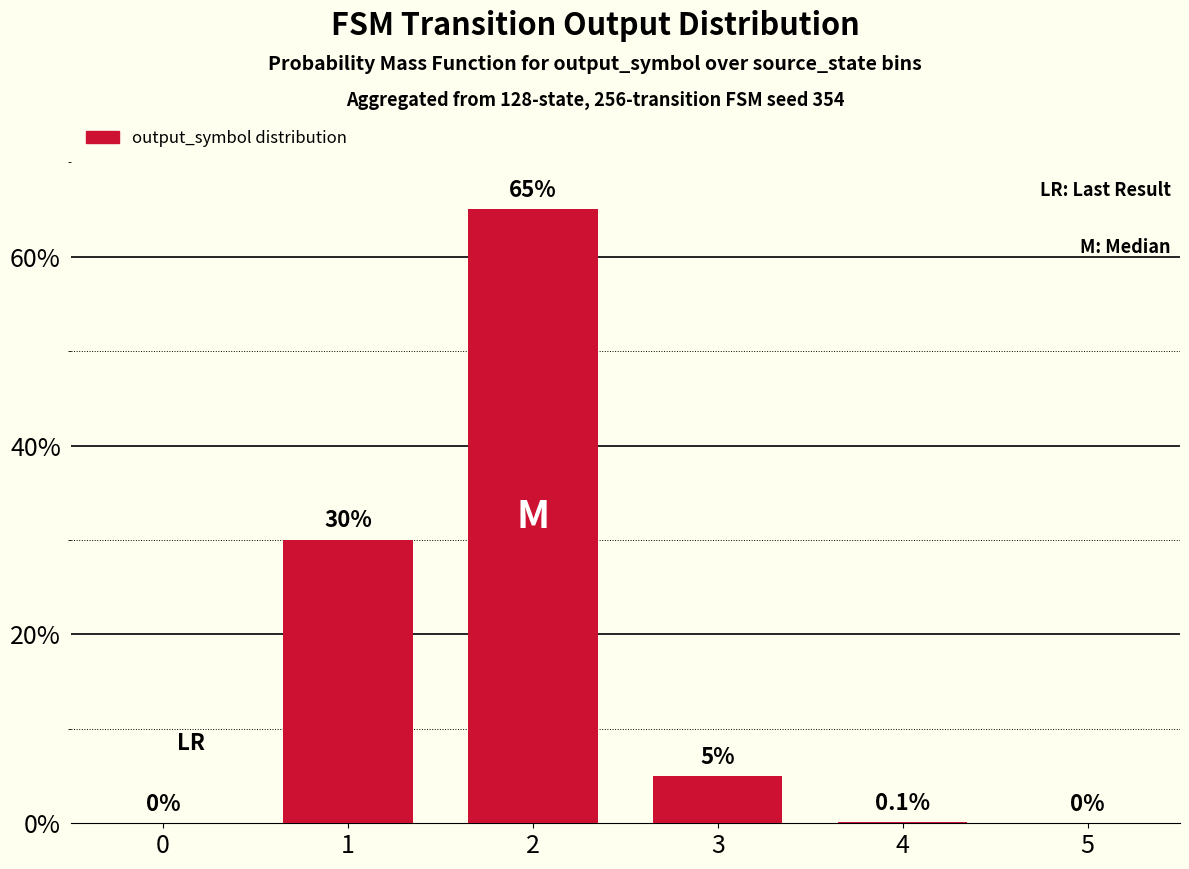

Is it true that the value at 5 is 0.0?

True